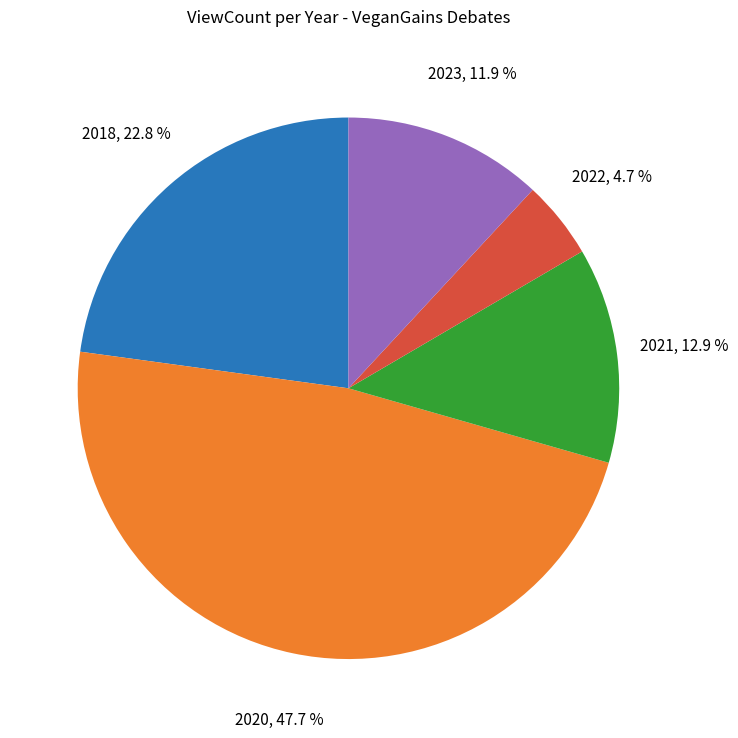

Is there a majority slice in this chart?

No